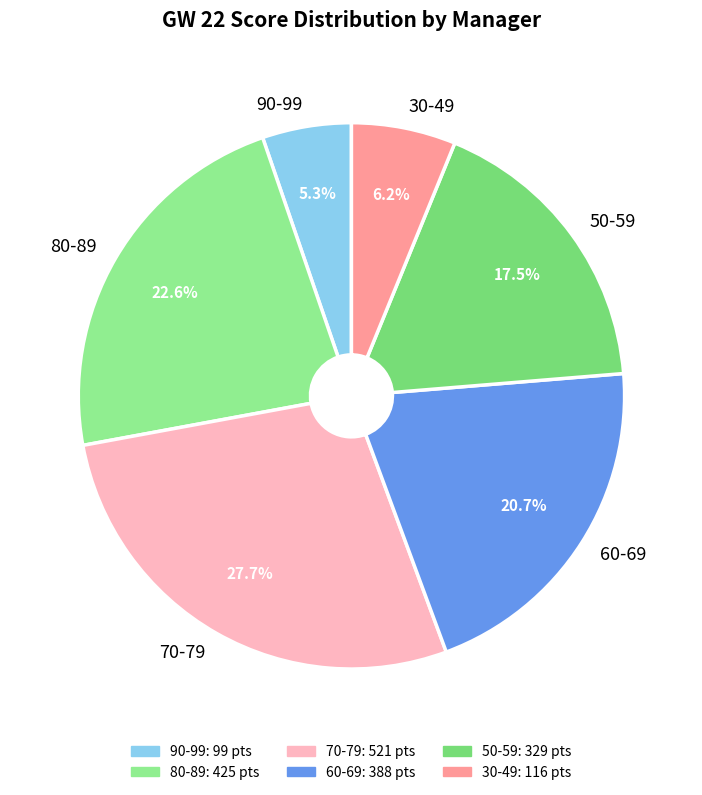

How many segments does this pie chart have?

6